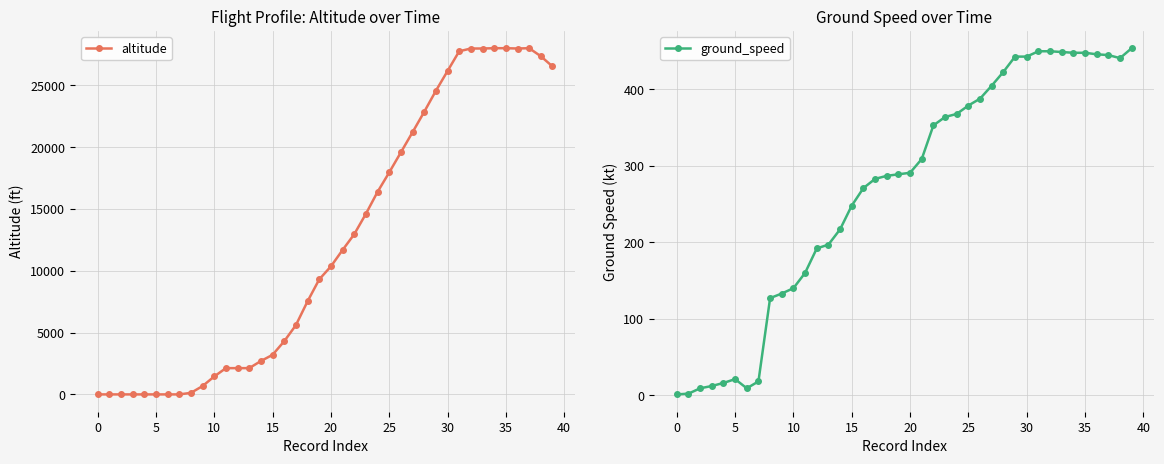

At which label does ground_speed reach its peak?

39